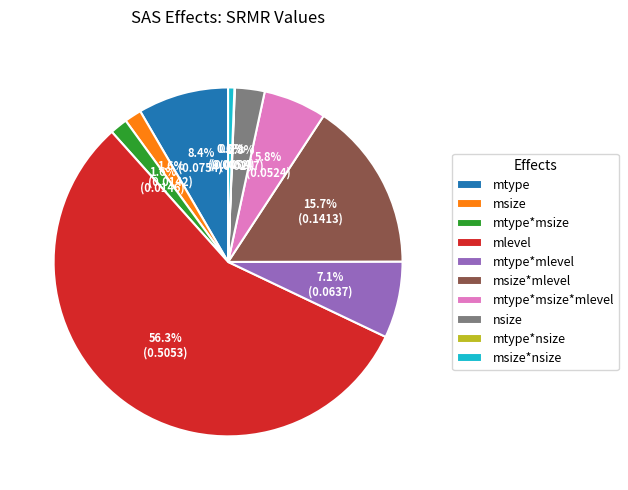

To the nearest percent, what is the combined percentage of msize*mlevel and mlevel?

72%